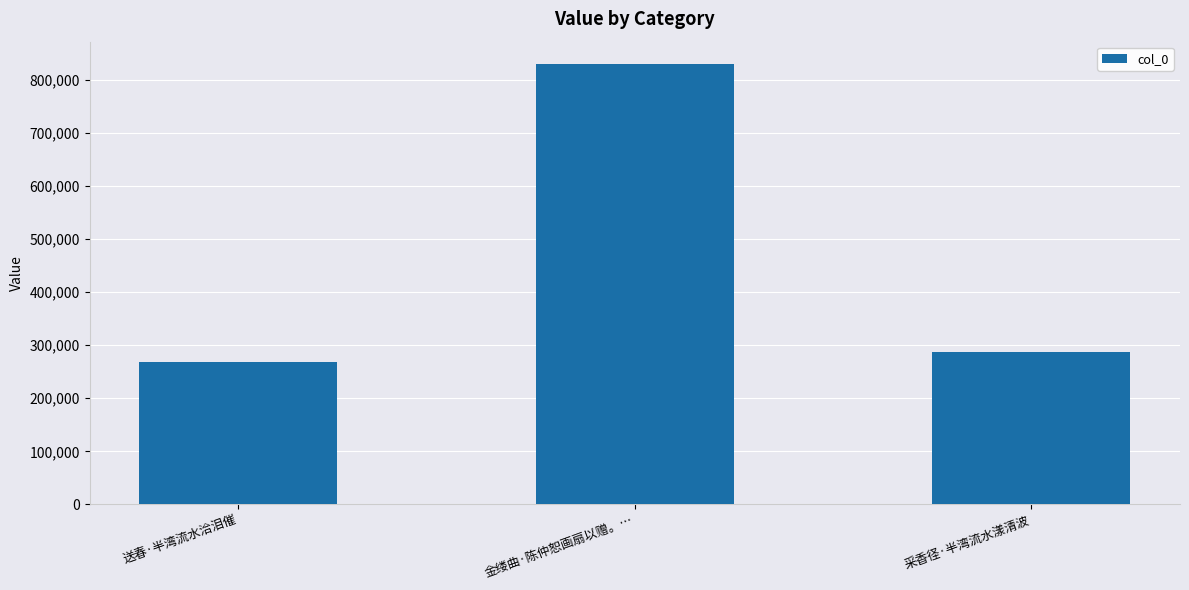

The chart shows a value of 1245828 at 金缕曲·陈仲恕画扇以赠。…. True or false?

False